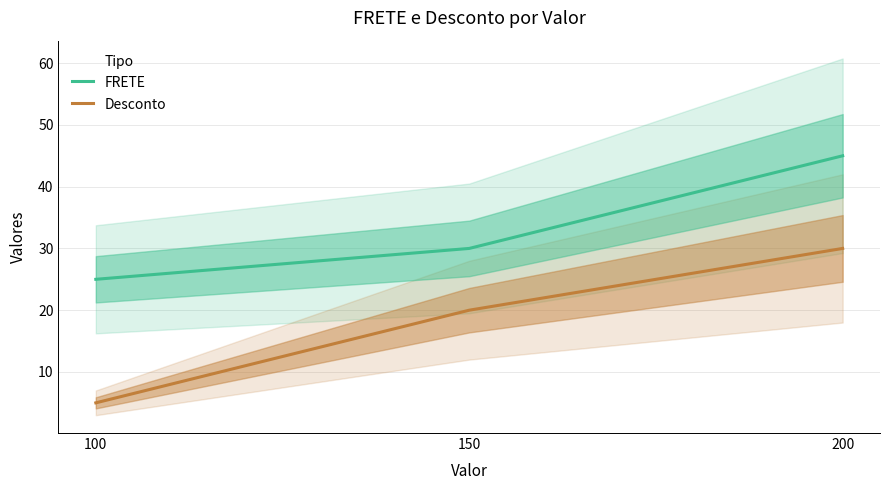

What is the difference between the highest and lowest values at 150?

10